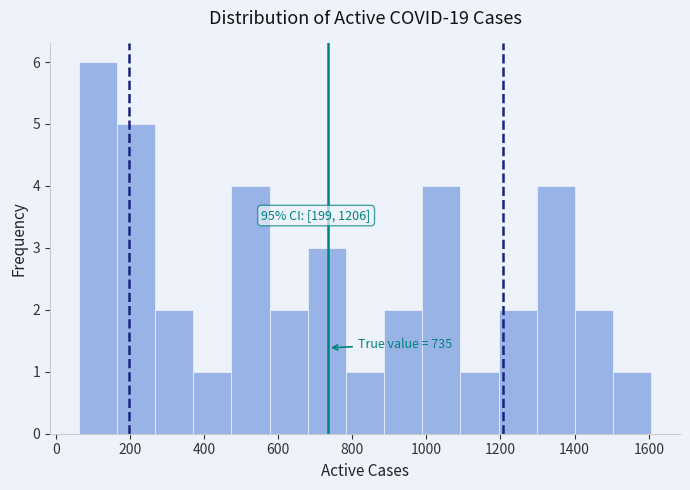

Which range on the x-axis has the tallest bar?

60 to 160